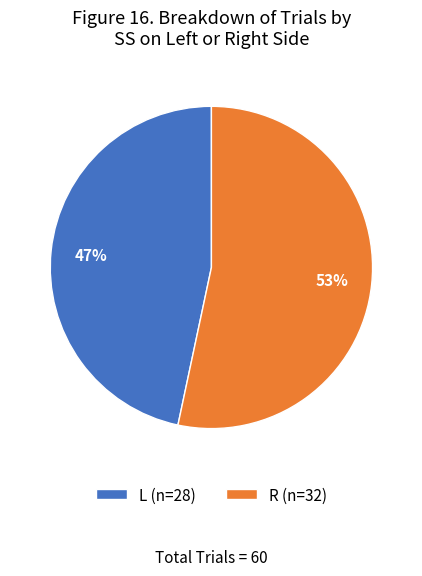

Does L account for over 50% of the chart?

No